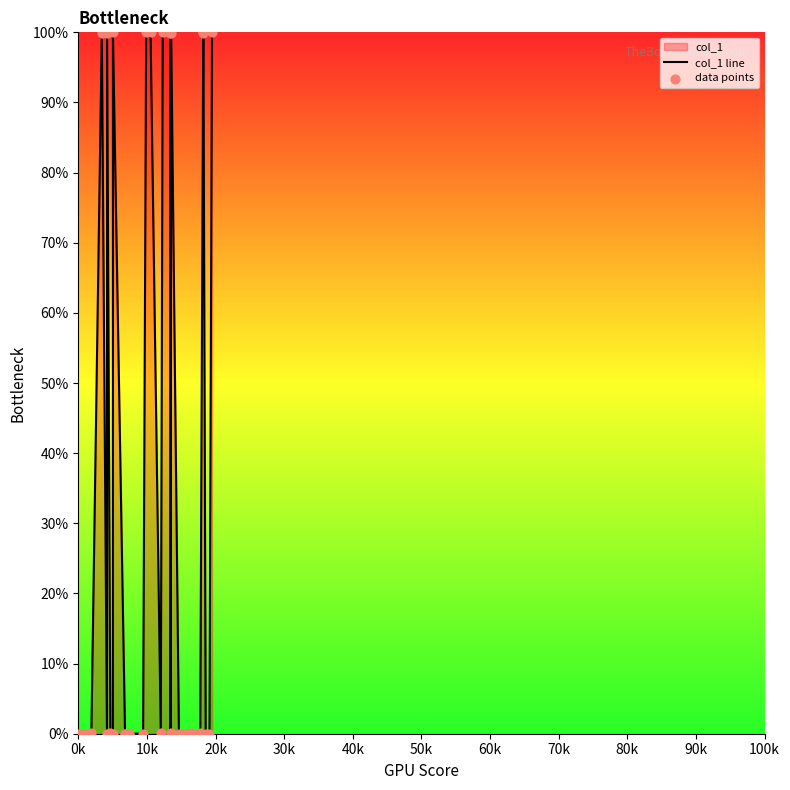

What is the greatest value displayed?

100.0